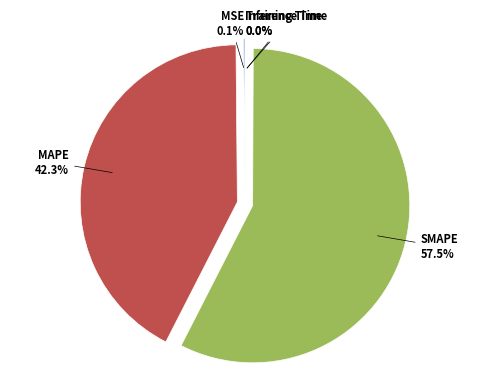

Is the sum of MAPE and SMAPE greater than half?

Yes